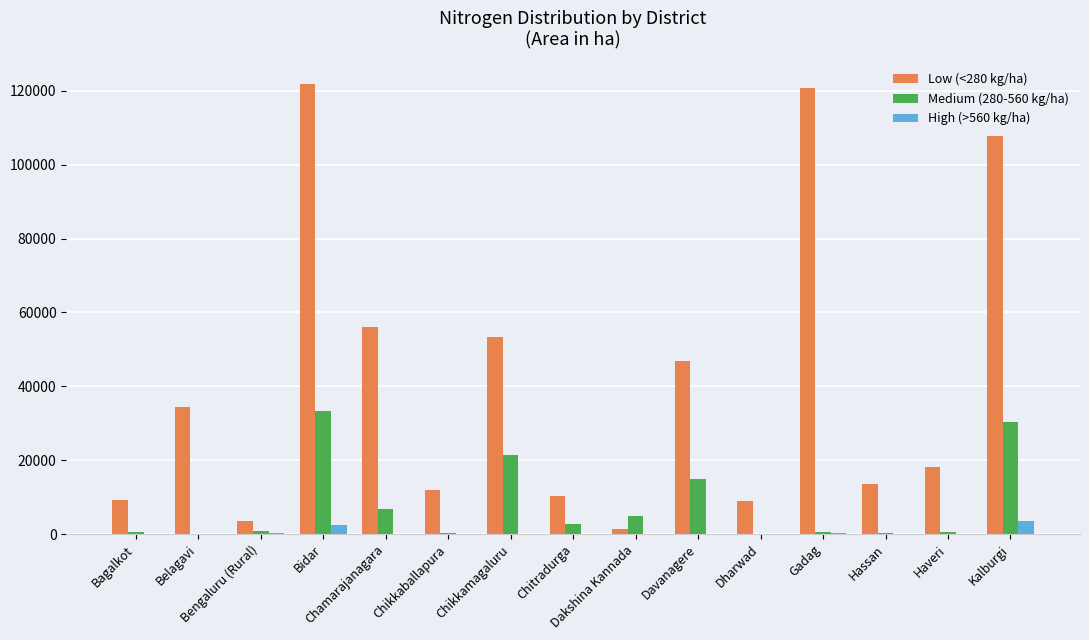

What is the maximum value shown in the chart?

121766.9